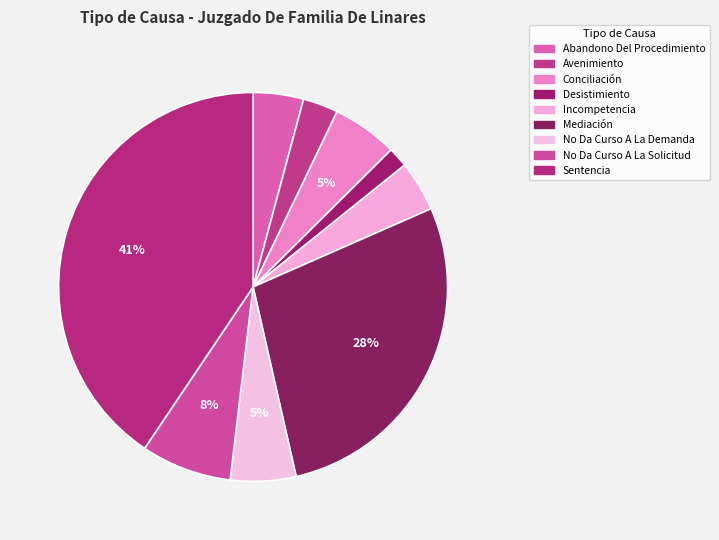

Does any single category account for the majority?

No